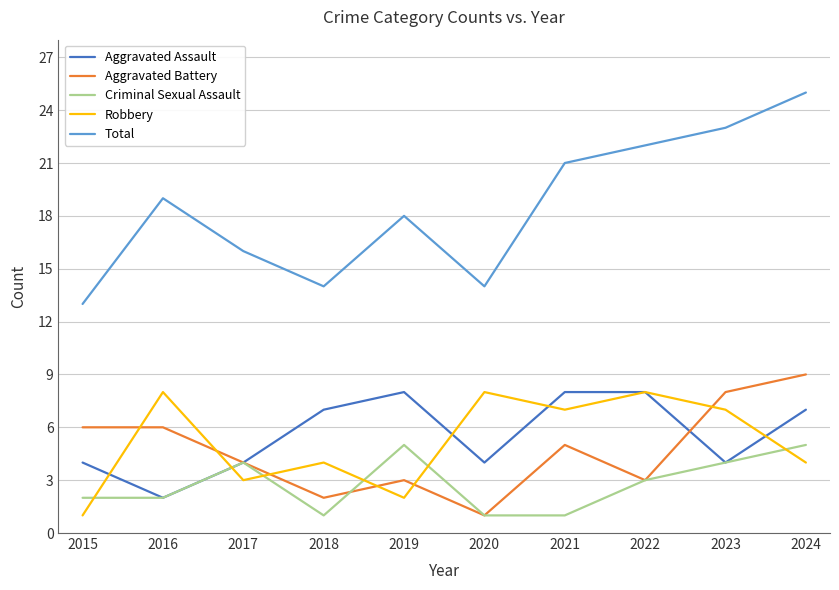

Which category has the highest value in the Aggravated Battery series?

2024